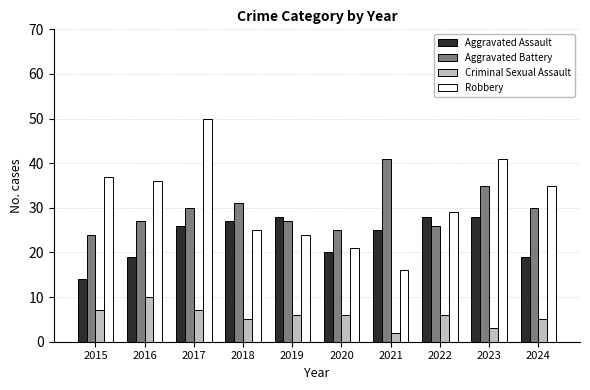

Are the bars horizontal?

No